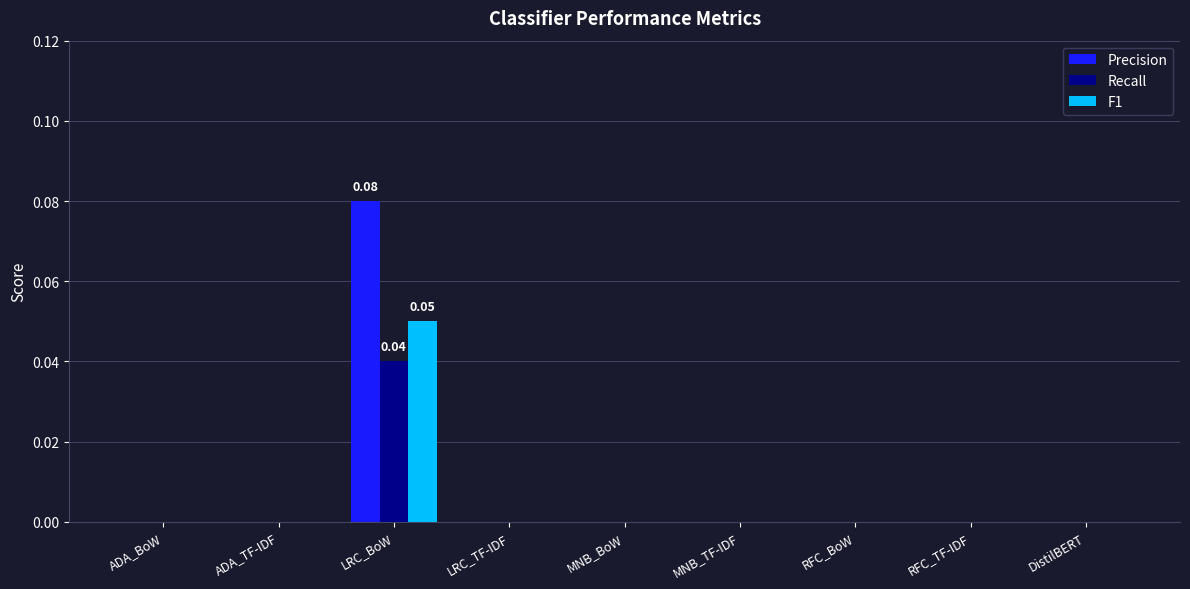

At which category is the sum across all series the highest?

LRC_BoW